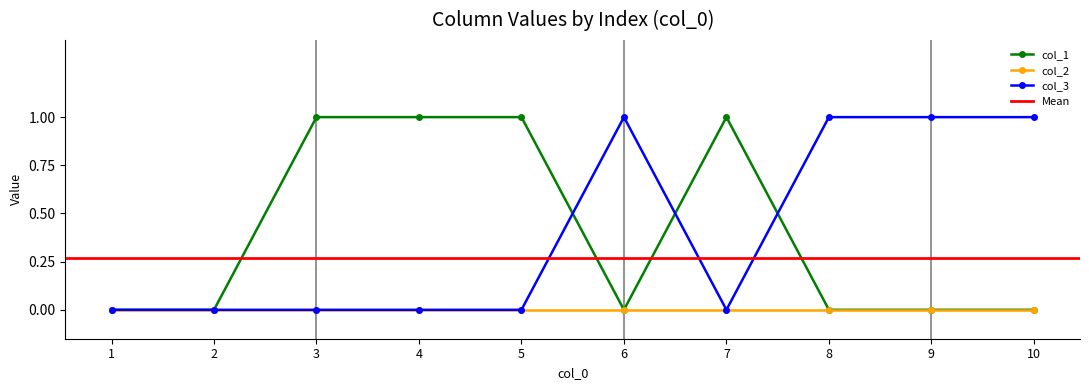

The value of col_3 at 4 is 0. True or false?

True